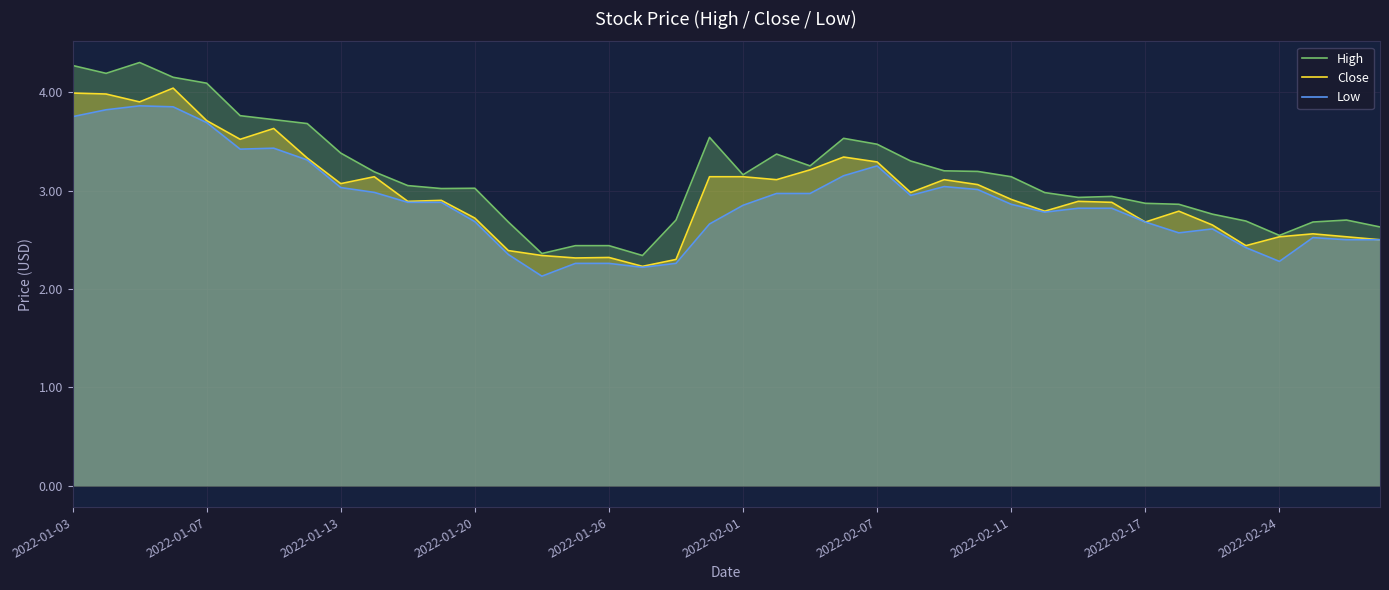

What are all the series names shown in the legend?

High, Close, Low